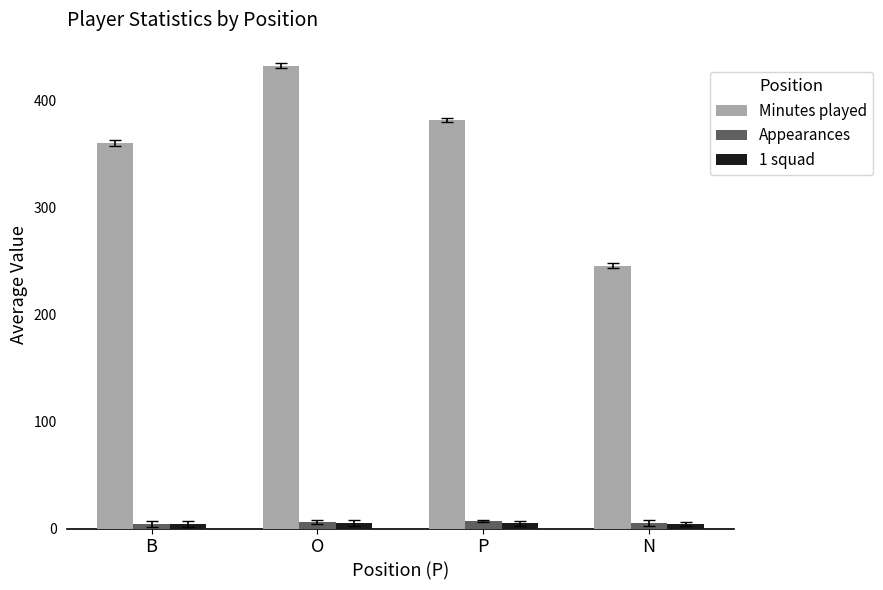

What is the maximum value shown in the chart?

432.4